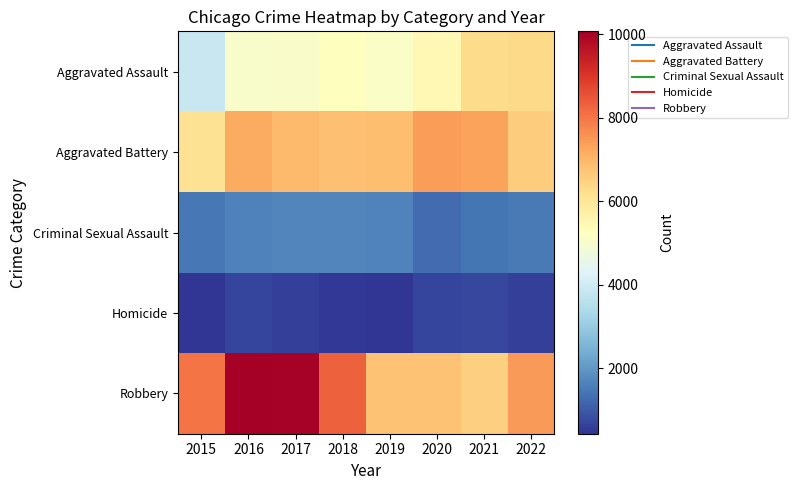

What is the maximum value shown in the chart?

10071